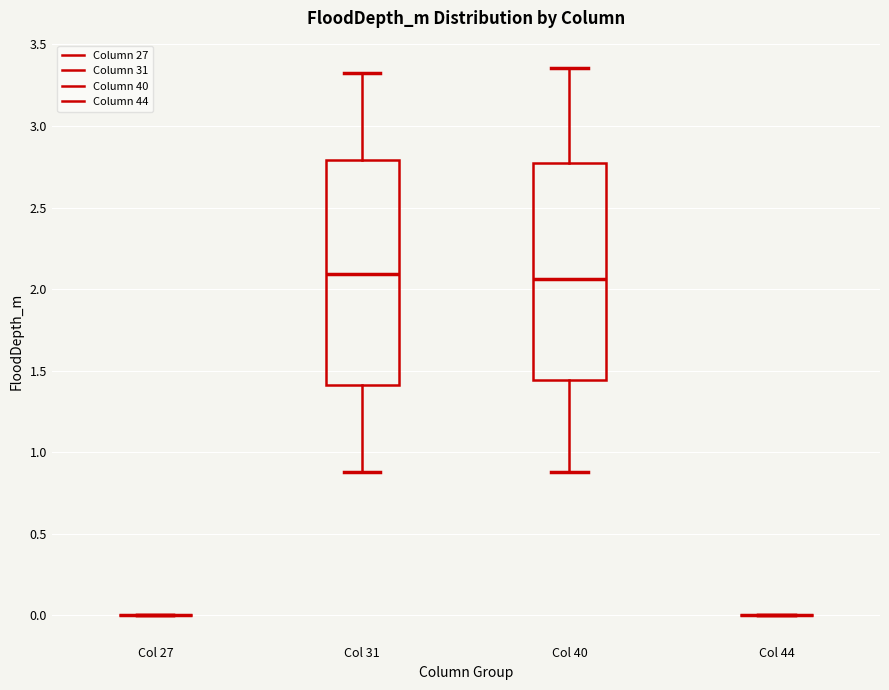

Reading left to right, read every box against the y-axis: the position of its median line, the range the box covers, and the ends of its whiskers. The values are not printed on the chart, so give them approximately, as read against the axis.

Col 27: box collapsed to a line at 0.00, whiskers 0.00 to 0.00
Col 31: median 2.10, box 1.40 to 2.80, whiskers 0.90 to 3.30
Col 40: median 2.05, box 1.45 to 2.75, whiskers 0.90 to 3.35
Col 44: box collapsed to a line at 0.00, whiskers 0.00 to 0.00